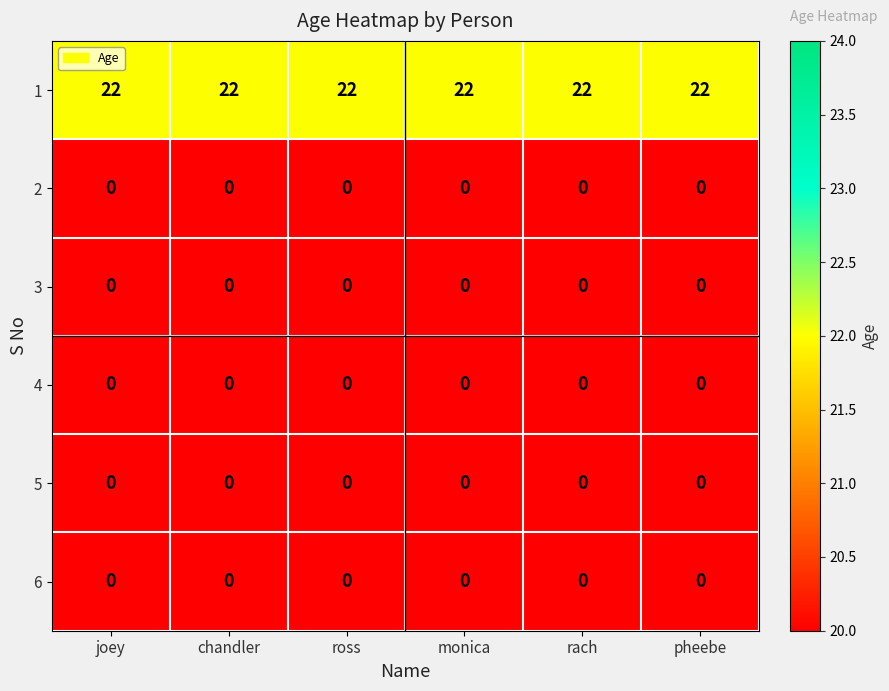

What is the spread (max minus min) of values at monica?

22